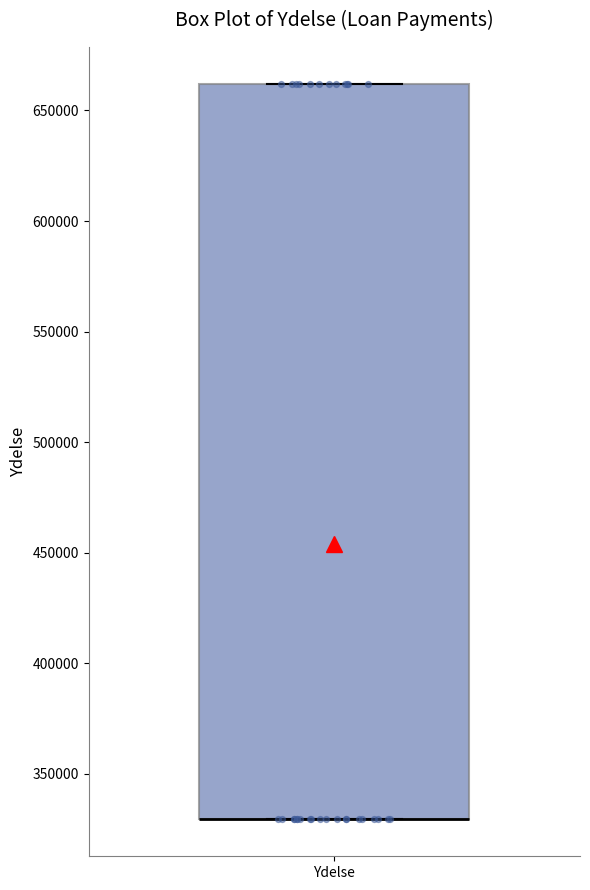

Where is the upper edge of the box for Ydelse on the y-axis? The values are not printed on the chart, so give them approximately, as read against the axis.

660000